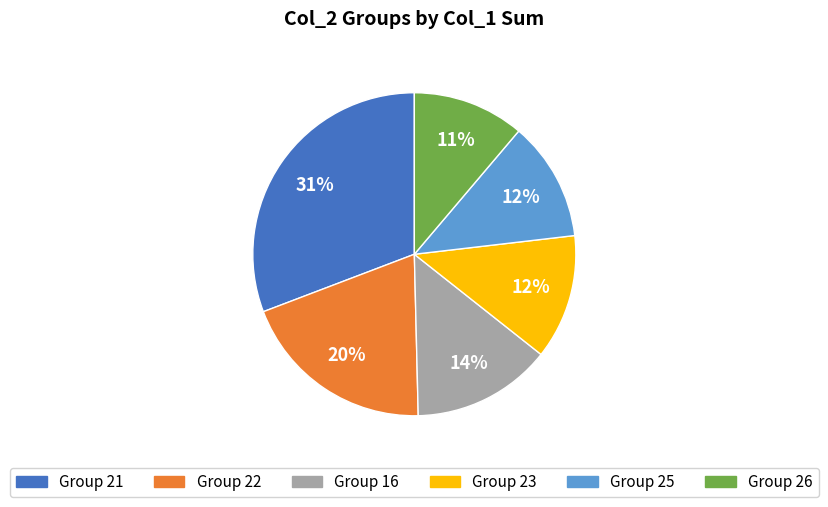

Which slice is the smallest?

Group 26